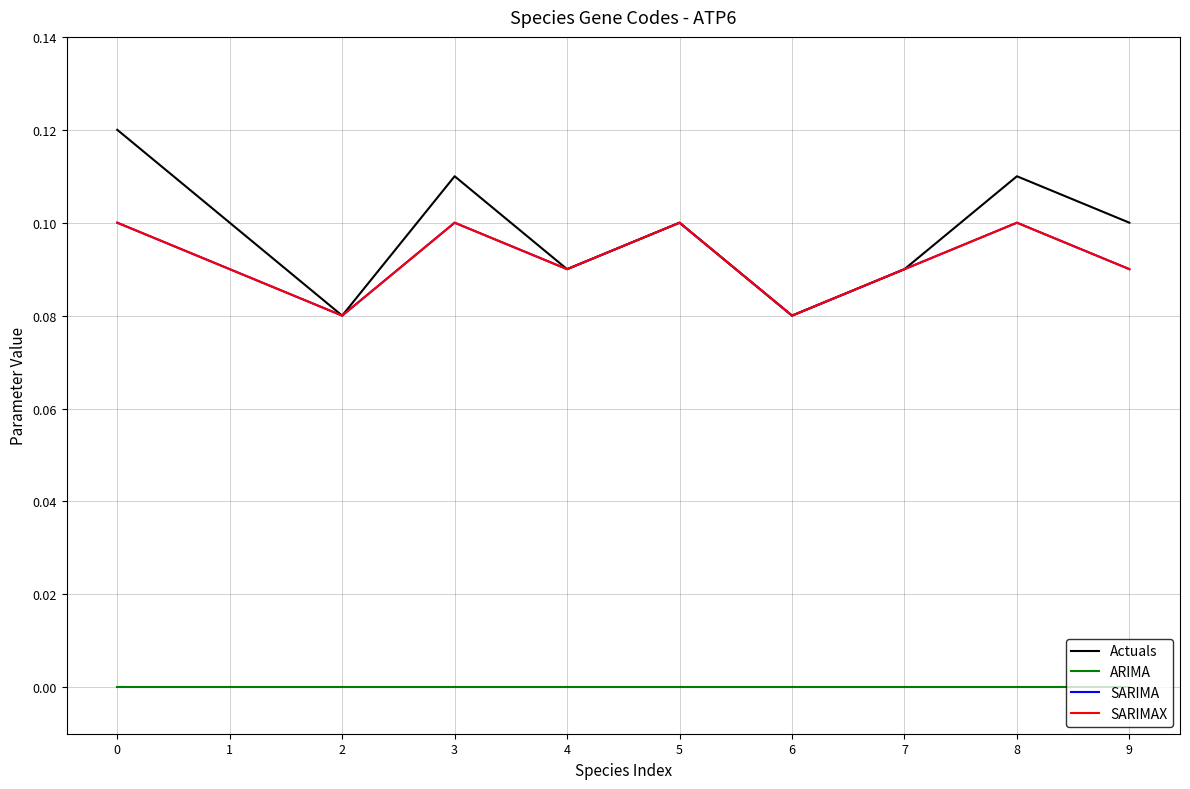

Which has a higher value, 3 or 4?

3